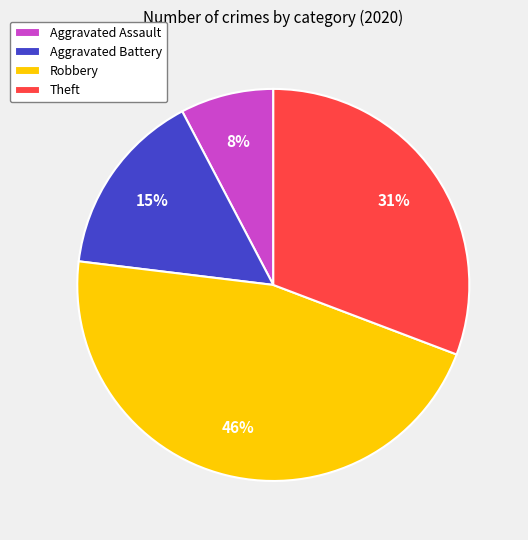

Which has a higher value, Aggravated Assault or Robbery?

Robbery